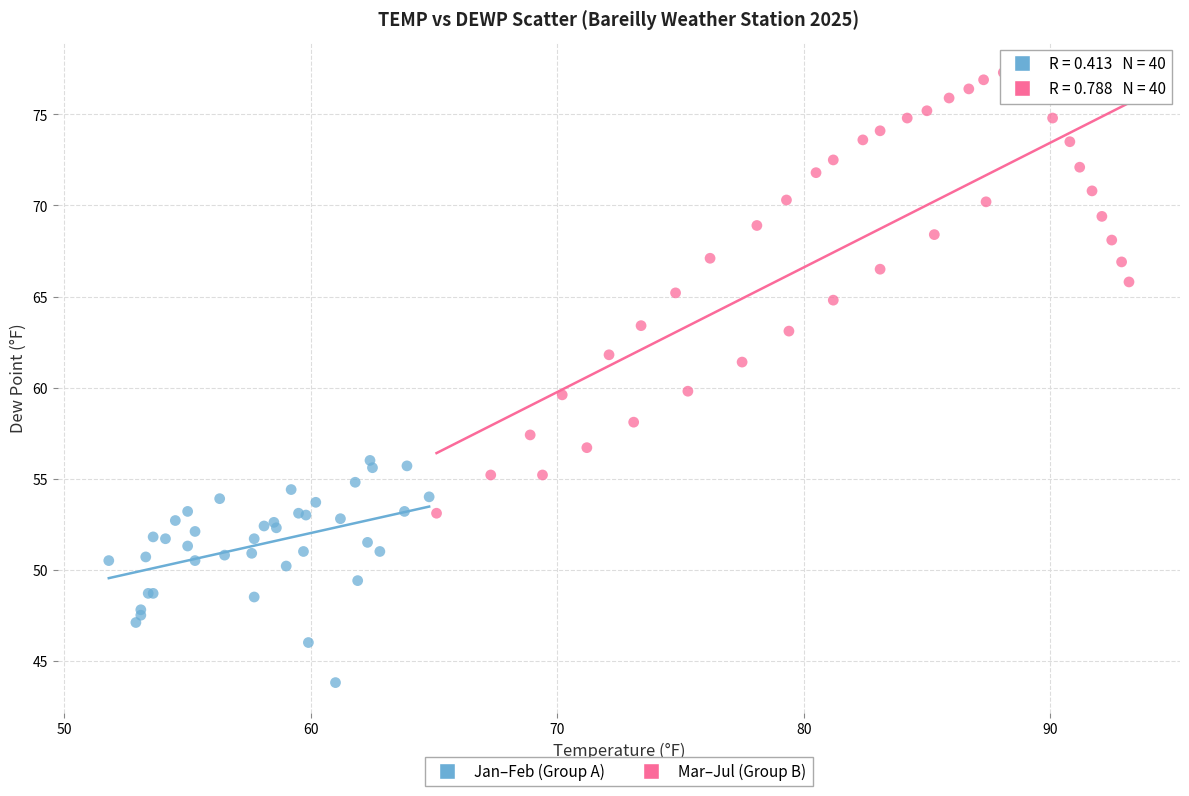

Which series has the widest spread of Y values?

Mar–Jul (Group B)